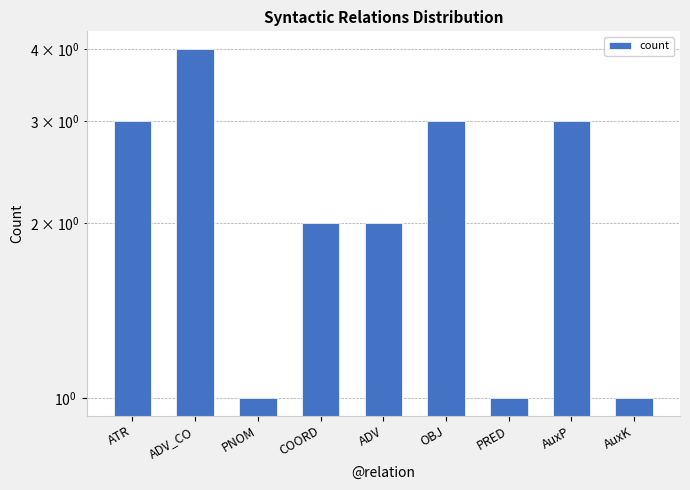

How many bars are there in total?

9